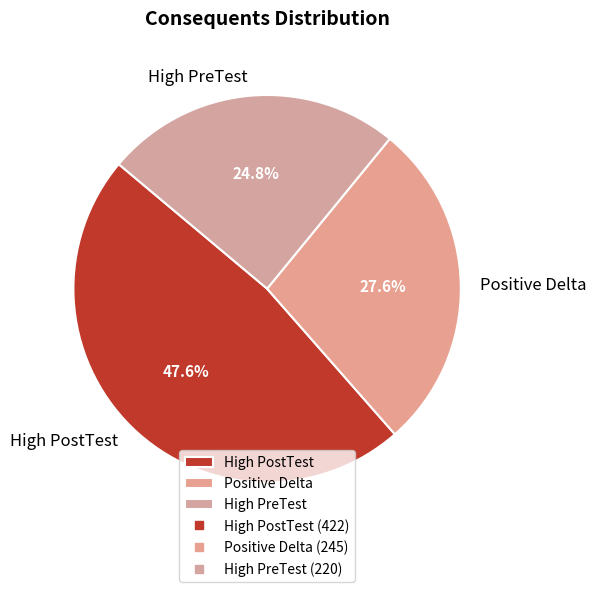

Is High PreTest the majority of the pie?

No